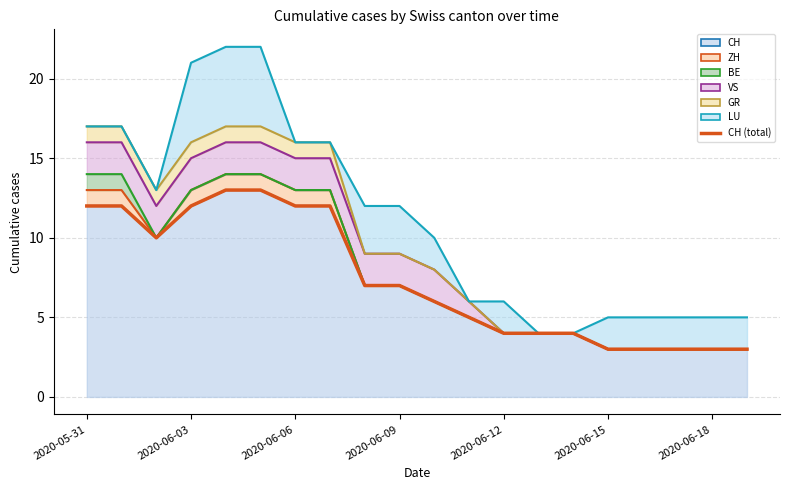

True or false: the data has more than 0 interior local peaks.

False